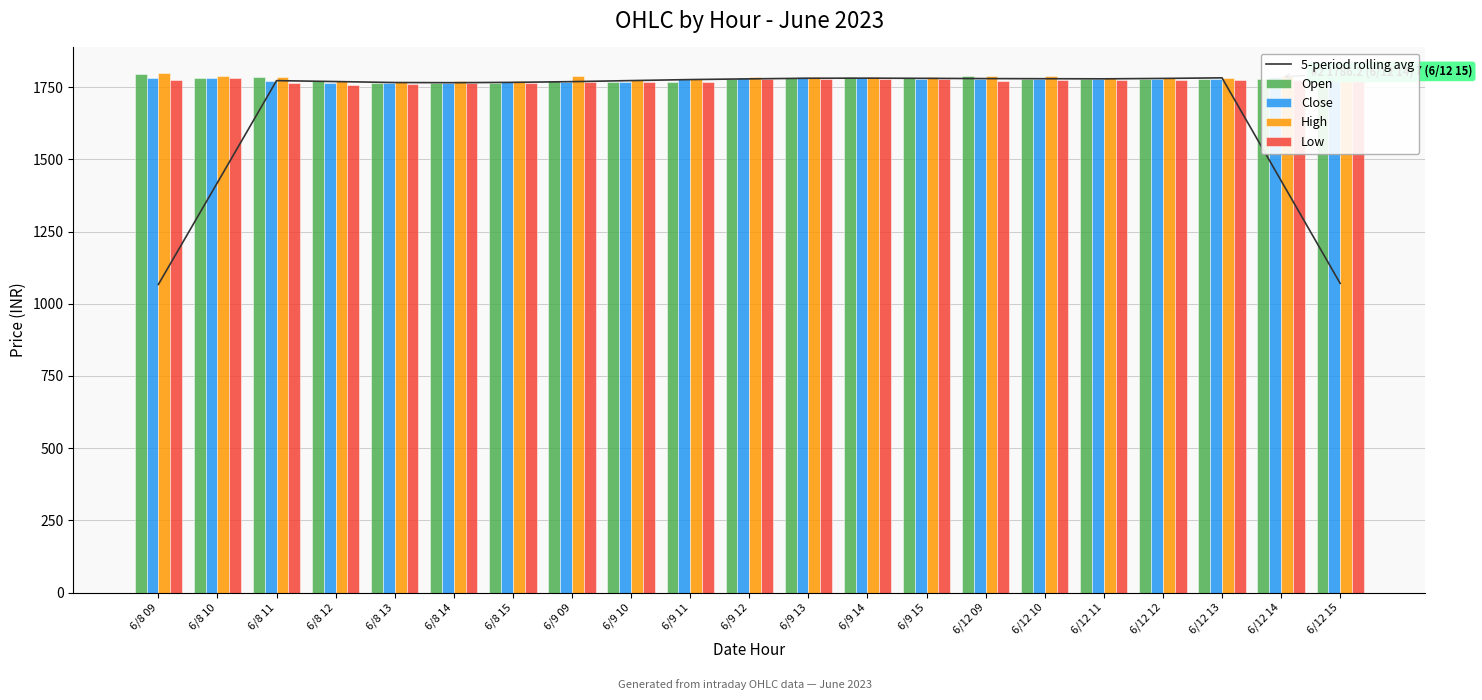

What is the approximate value of Open at 6/9 11?

1769.2